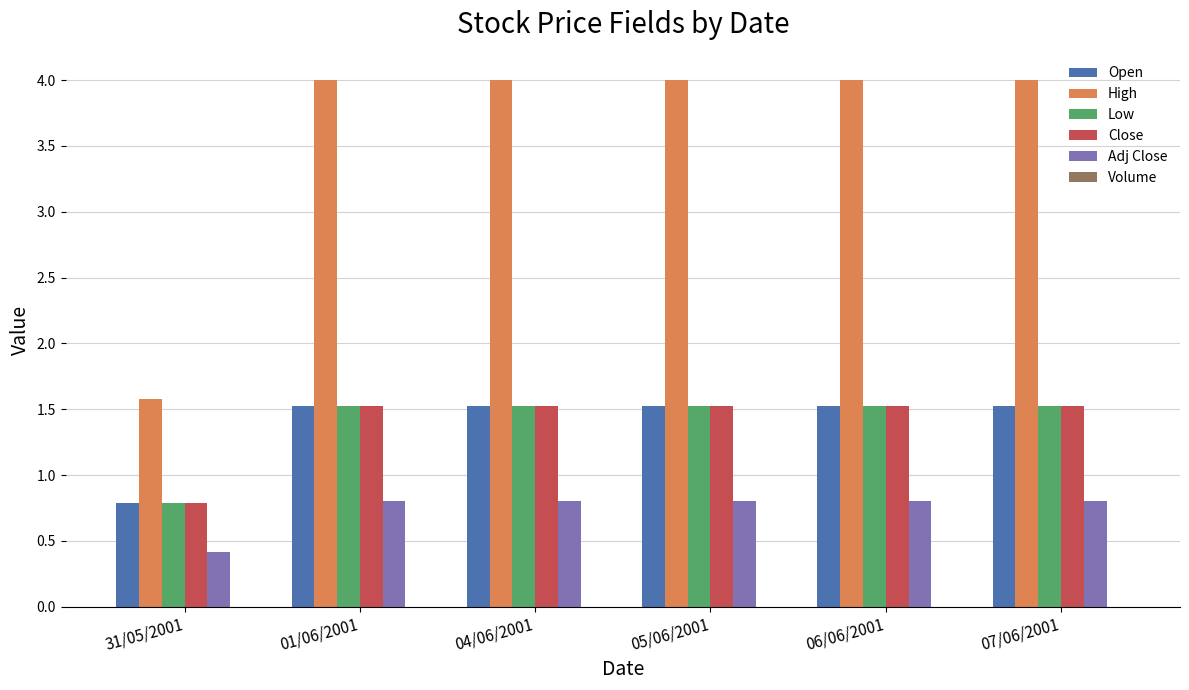

What is the value of the Low bar at the 2nd from the left?

1.5